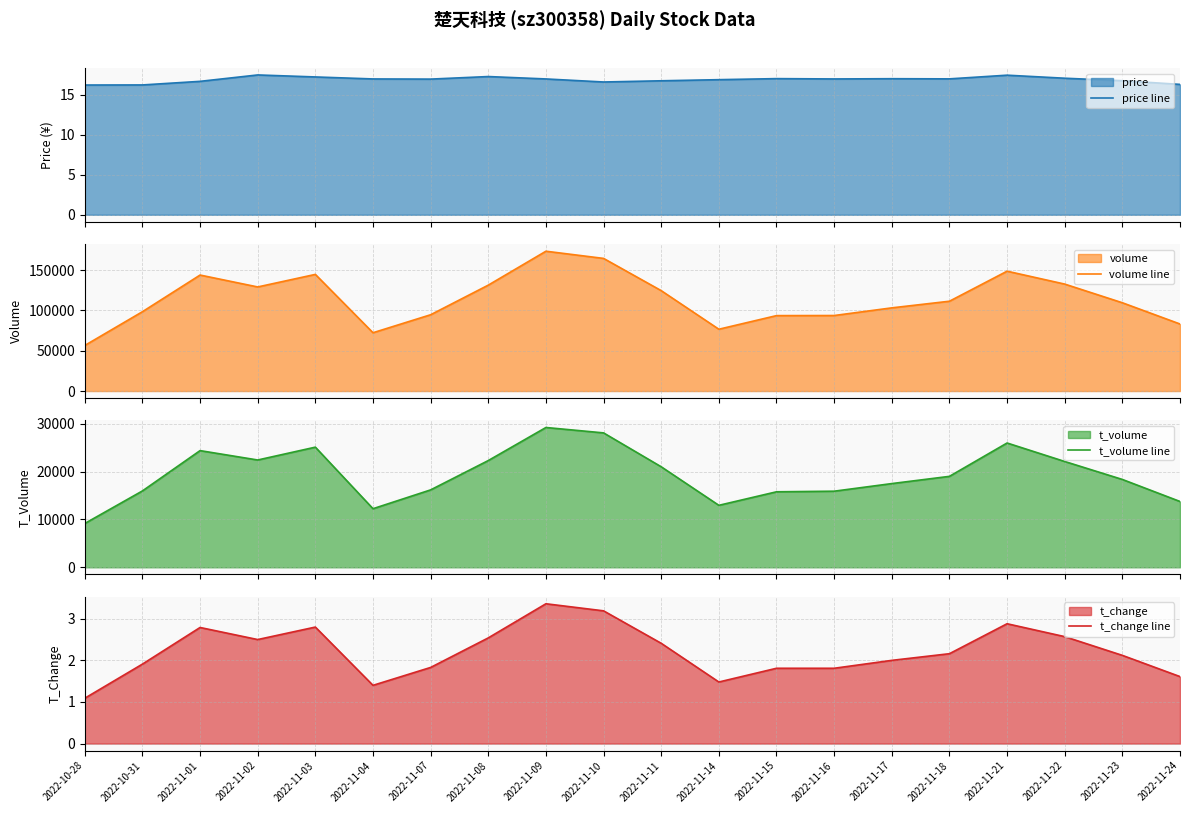

What is the spread (max minus min) of values at 2022-11-17?

103261.0